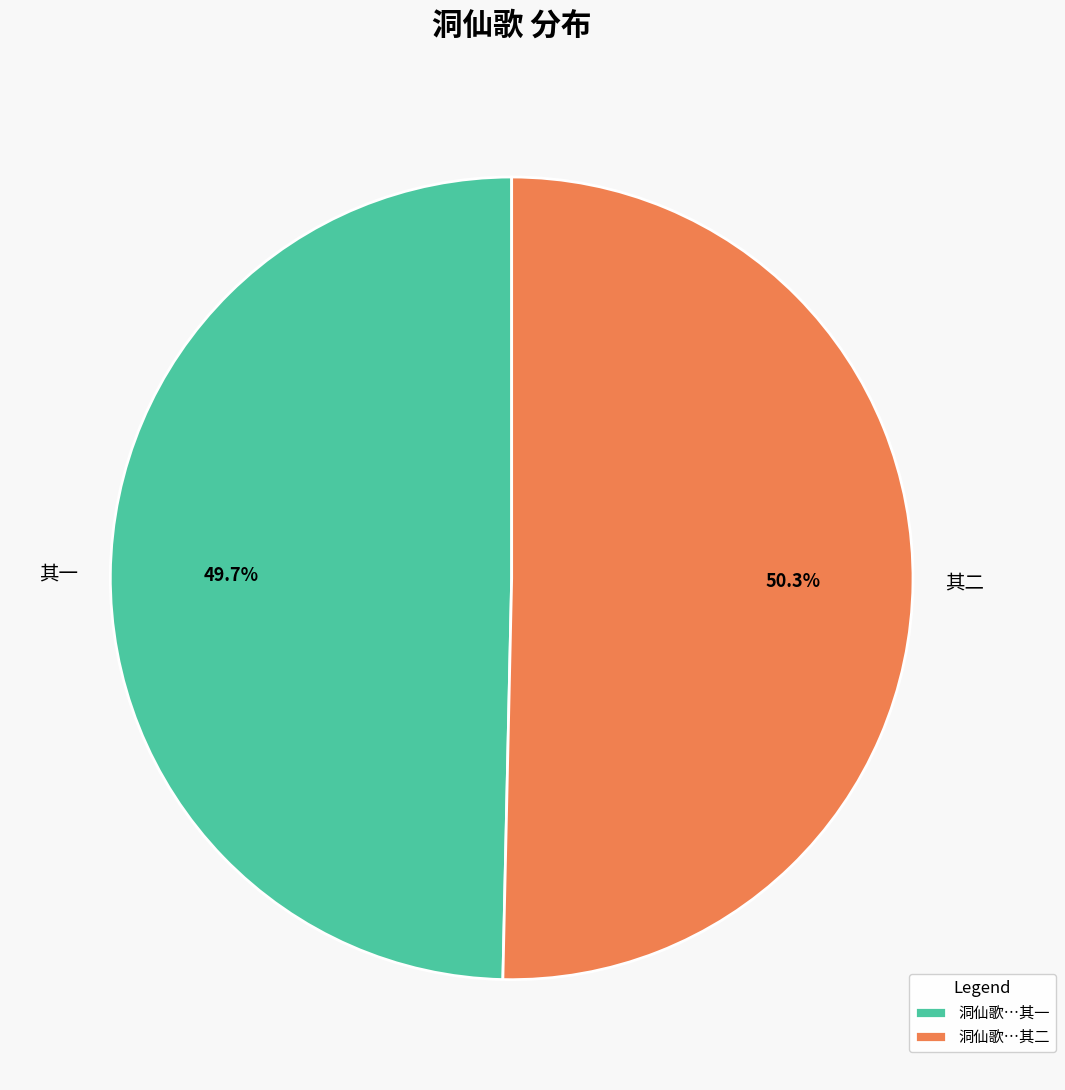

How many segments does this pie chart have?

2